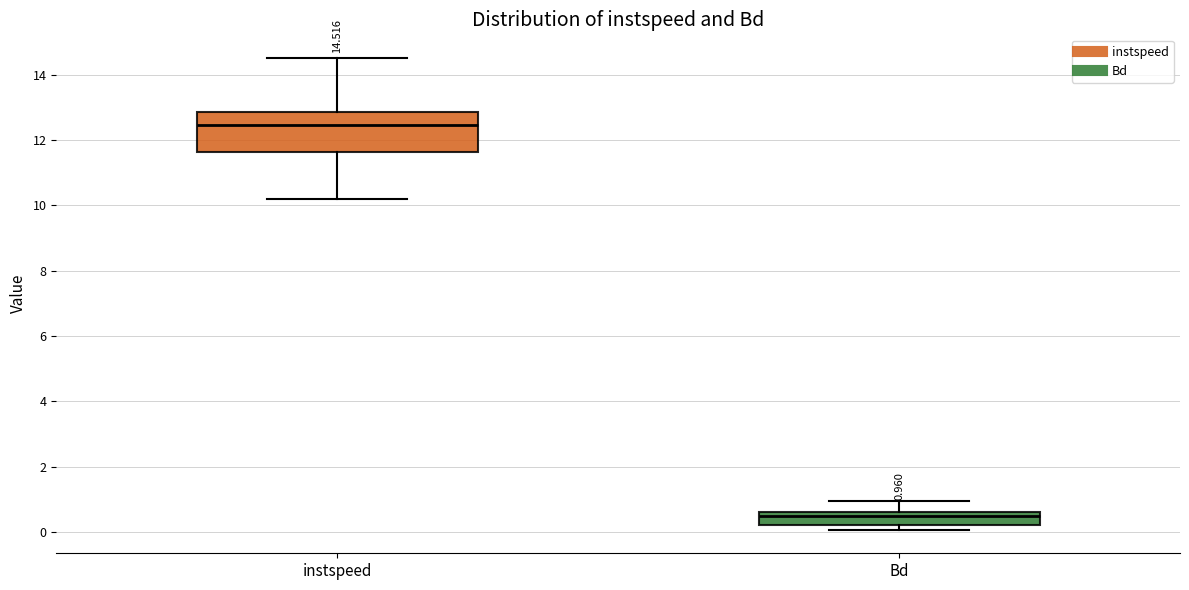

Which box's median line is the highest?

instspeed